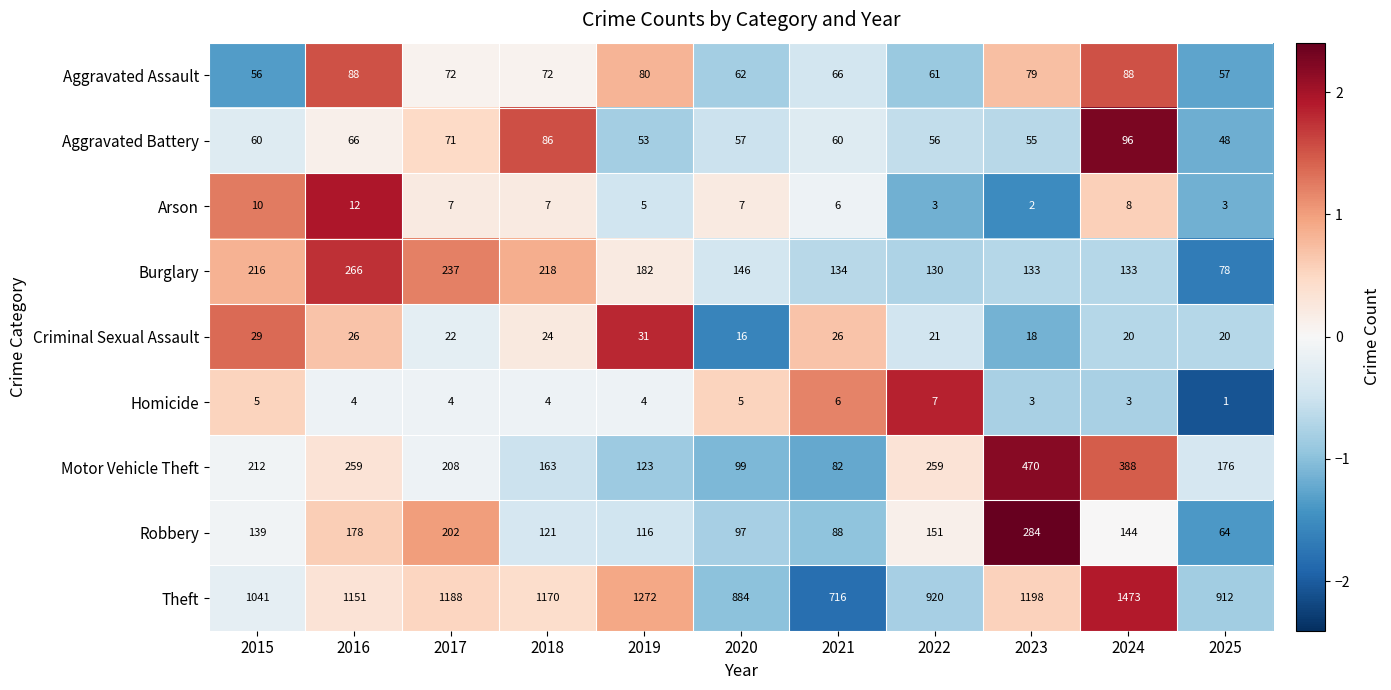

Which label corresponds to the smallest value in the chart?

2025